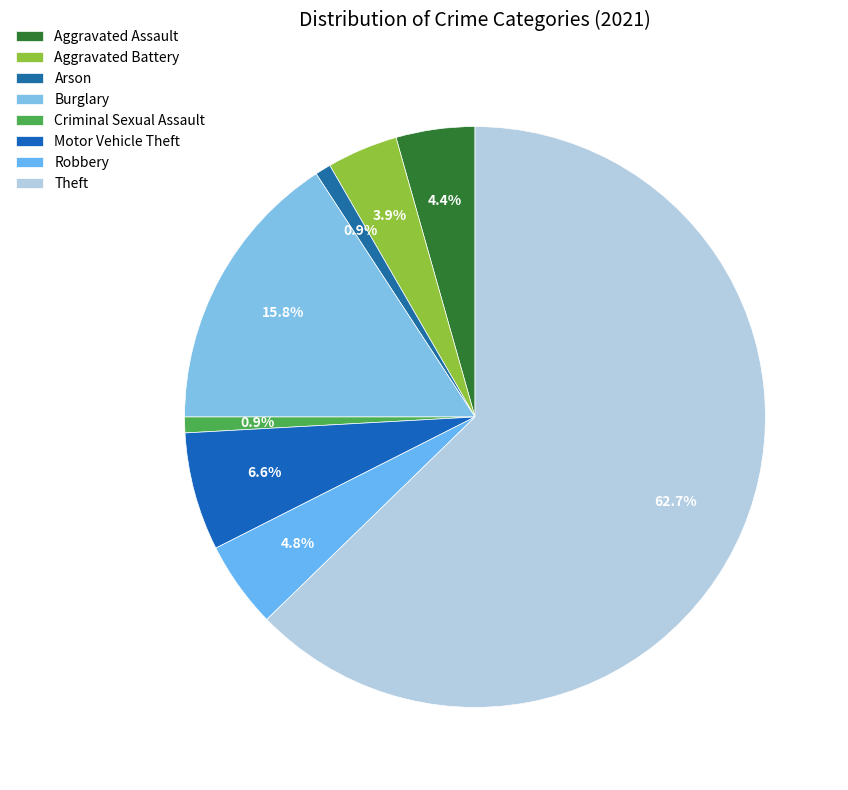

What is the total percentage of Motor Vehicle Theft and Theft?

69.3%